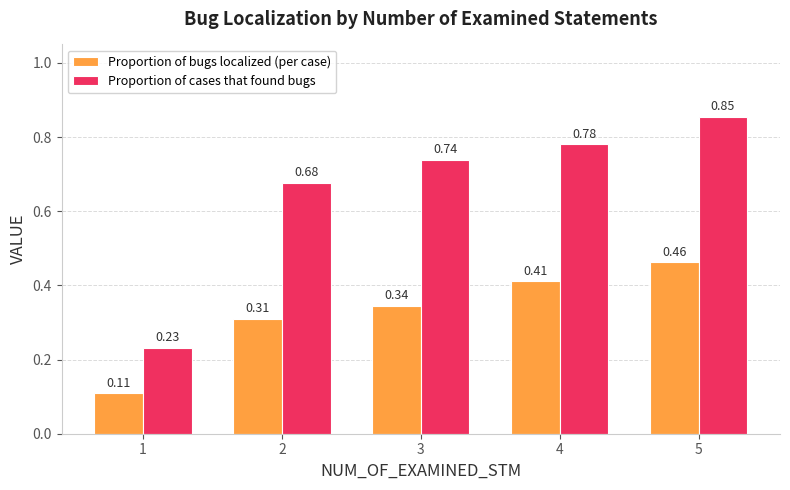

Is the value of Proportion of cases that found bugs at 3 greater than the value of Proportion of bugs localized (per case) at 1?

Yes